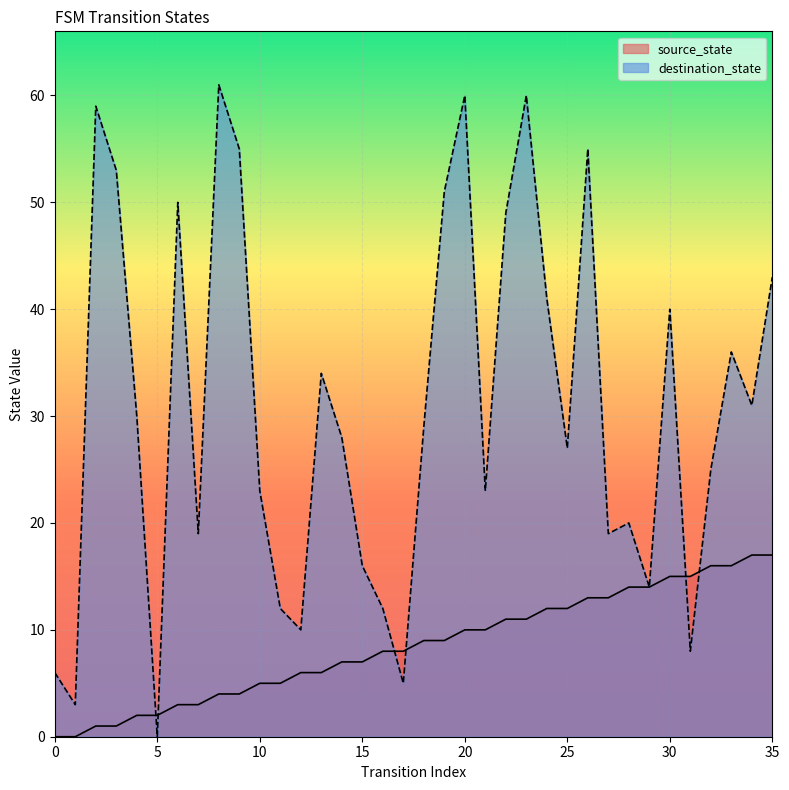

True or false: source_state has more than 0 interior local peaks.

False